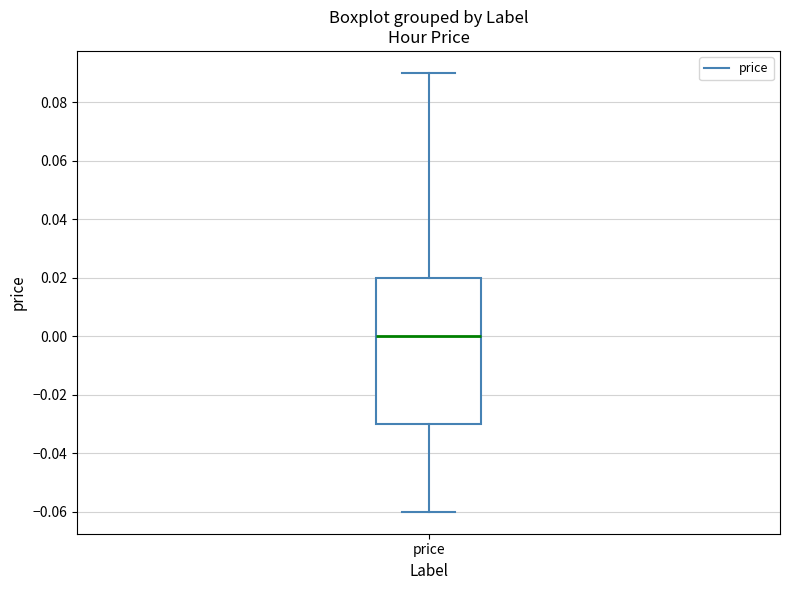

Where does the lower whisker of the box for price end on the y-axis? The values are not printed on the chart, so give them approximately, as read against the axis.

-0.06